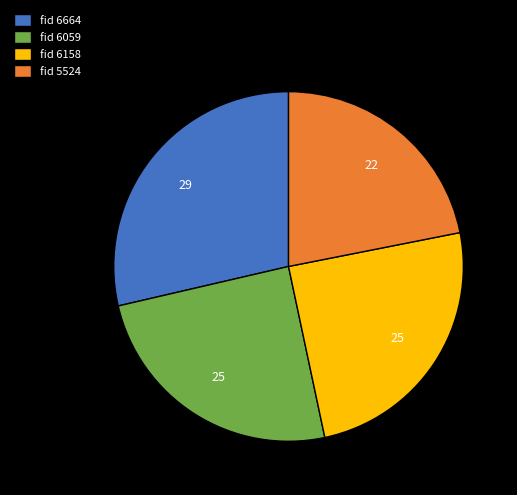

How many slices are in this pie chart?

4